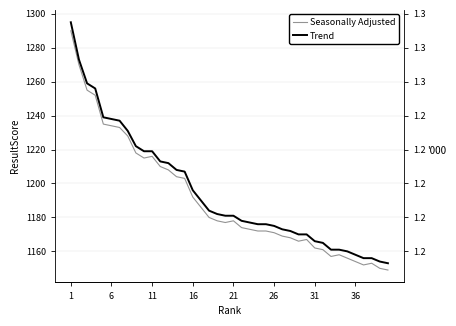

How many lines are shown in the chart?

2